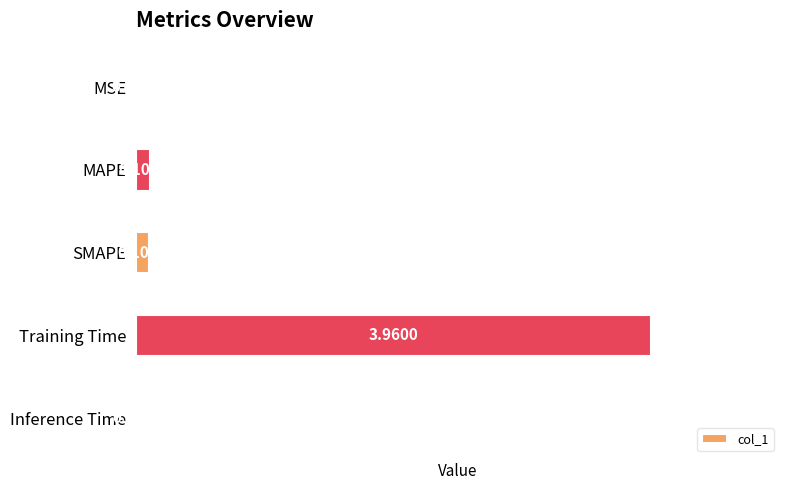

Which category has the highest value across all series?

Training Time